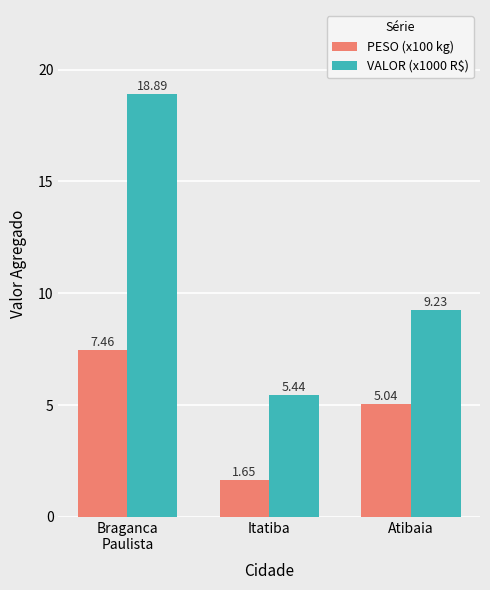

Is the value of PESO (x100 kg) at Itatiba greater than the value of VALOR (x1000 R$) at Braganca
Paulista?

No